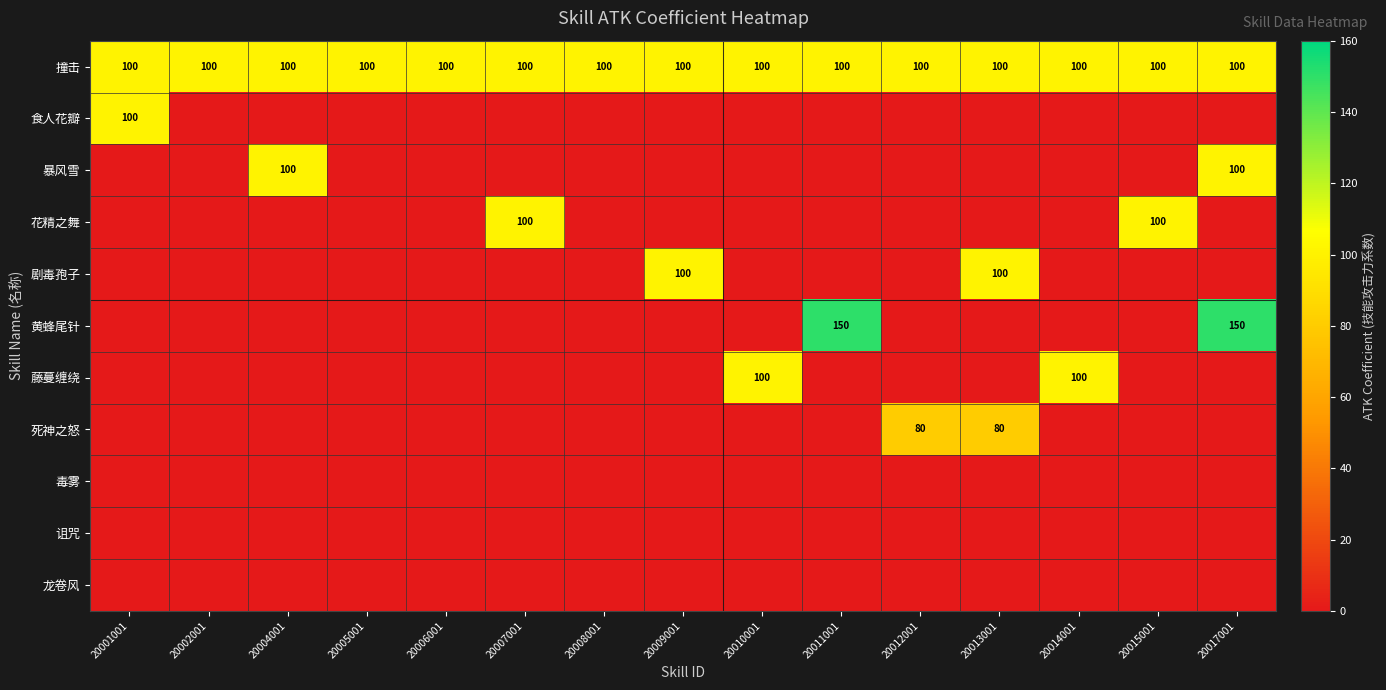

Is it true that 撞击 equals 100 at 20007001?

True